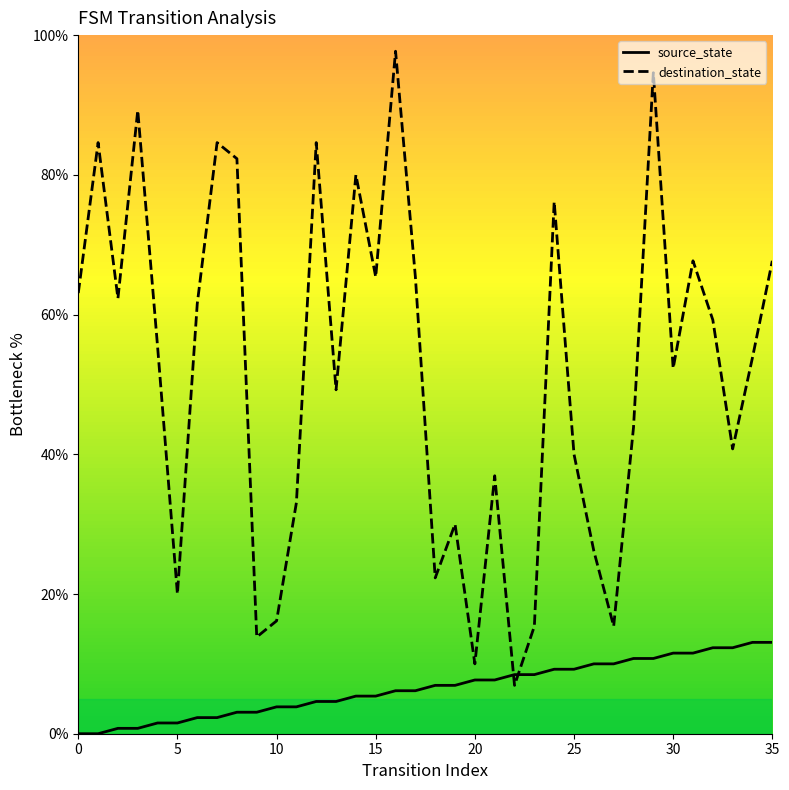

How many intersections are there between destination_state and source_state?

2